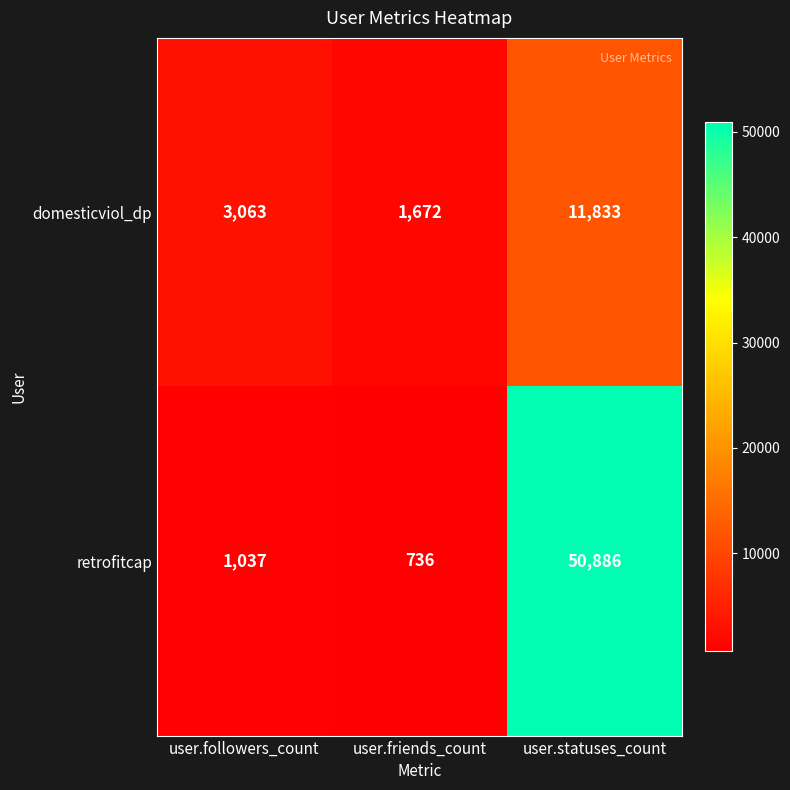

Reading left to right, extract all data points from this chart.

domesticviol_dp: user.followers_count=3063	user.friends_count=1672	user.statuses_count=11833
retrofitcap: user.followers_count=1037	user.friends_count=736	user.statuses_count=50886